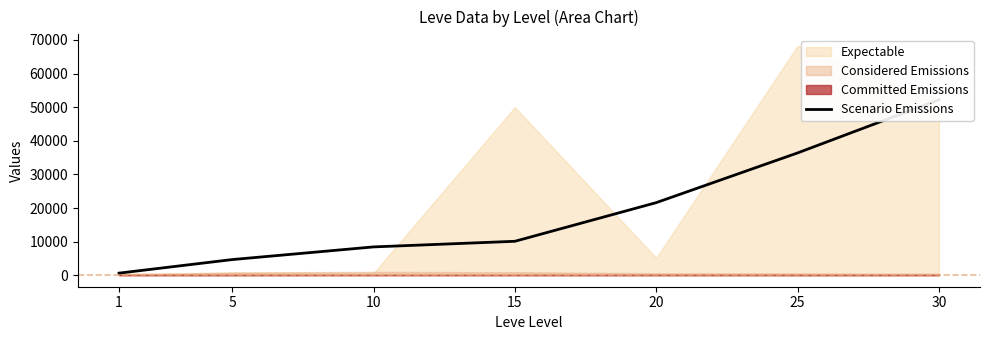

True or false: the data shows 36390 at 25.

True